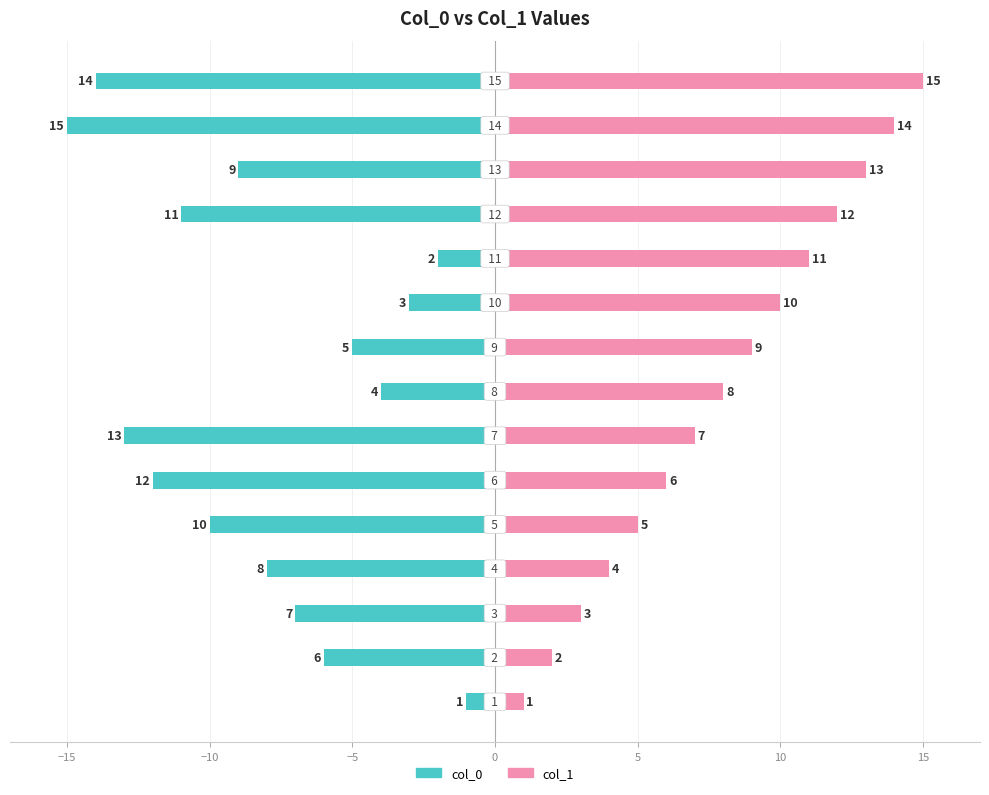

Which series has the largest range (max minus min)?

col_0